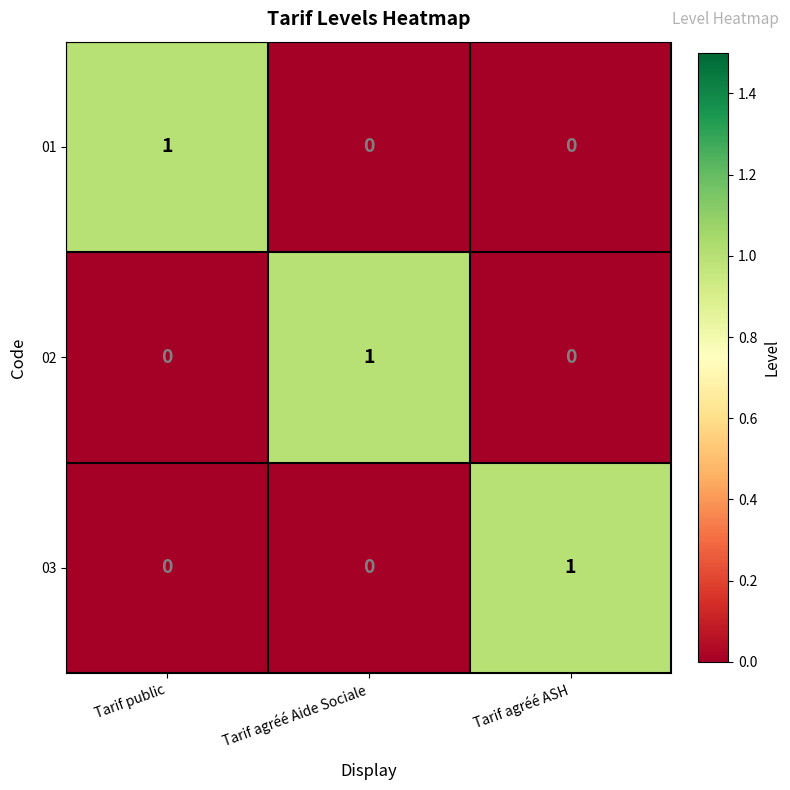

The 02 series shows 1 at Tarif agréé Aide Sociale. True or false?

True